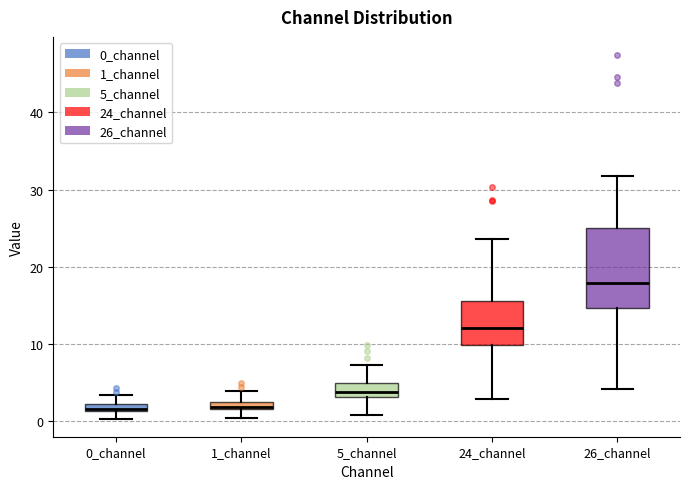

Comparing the boxes themselves (not the whiskers), which one is the tallest?

26_channel